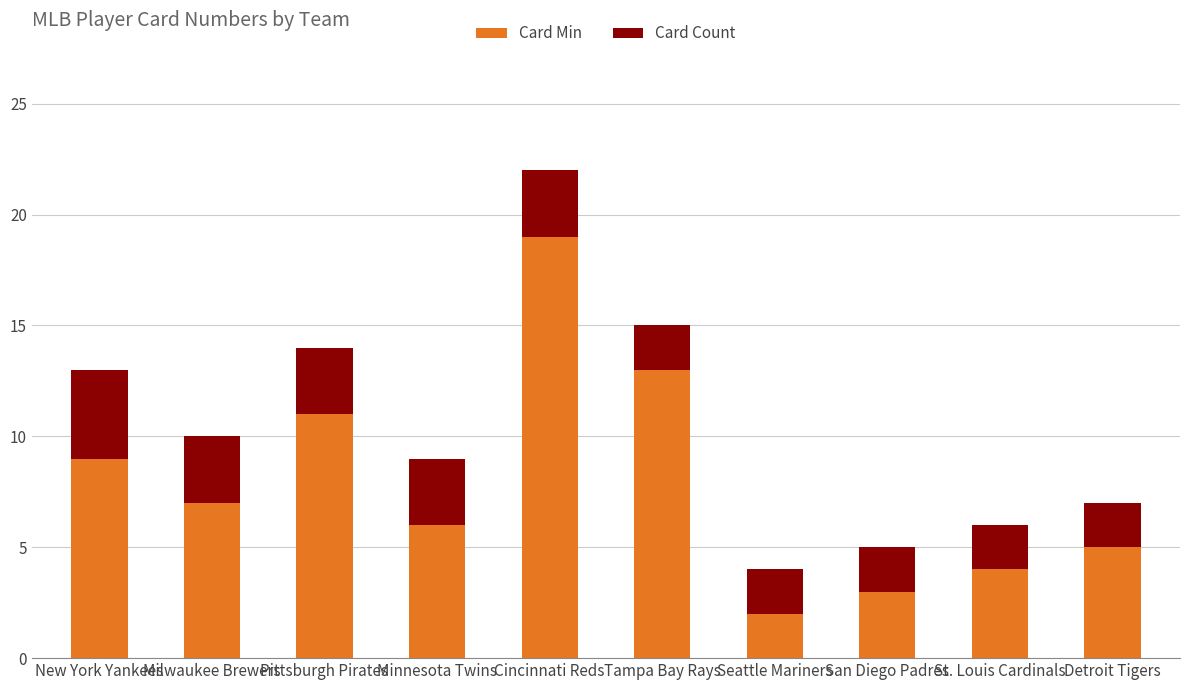

At which label does Card Min reach its minimum?

Seattle Mariners